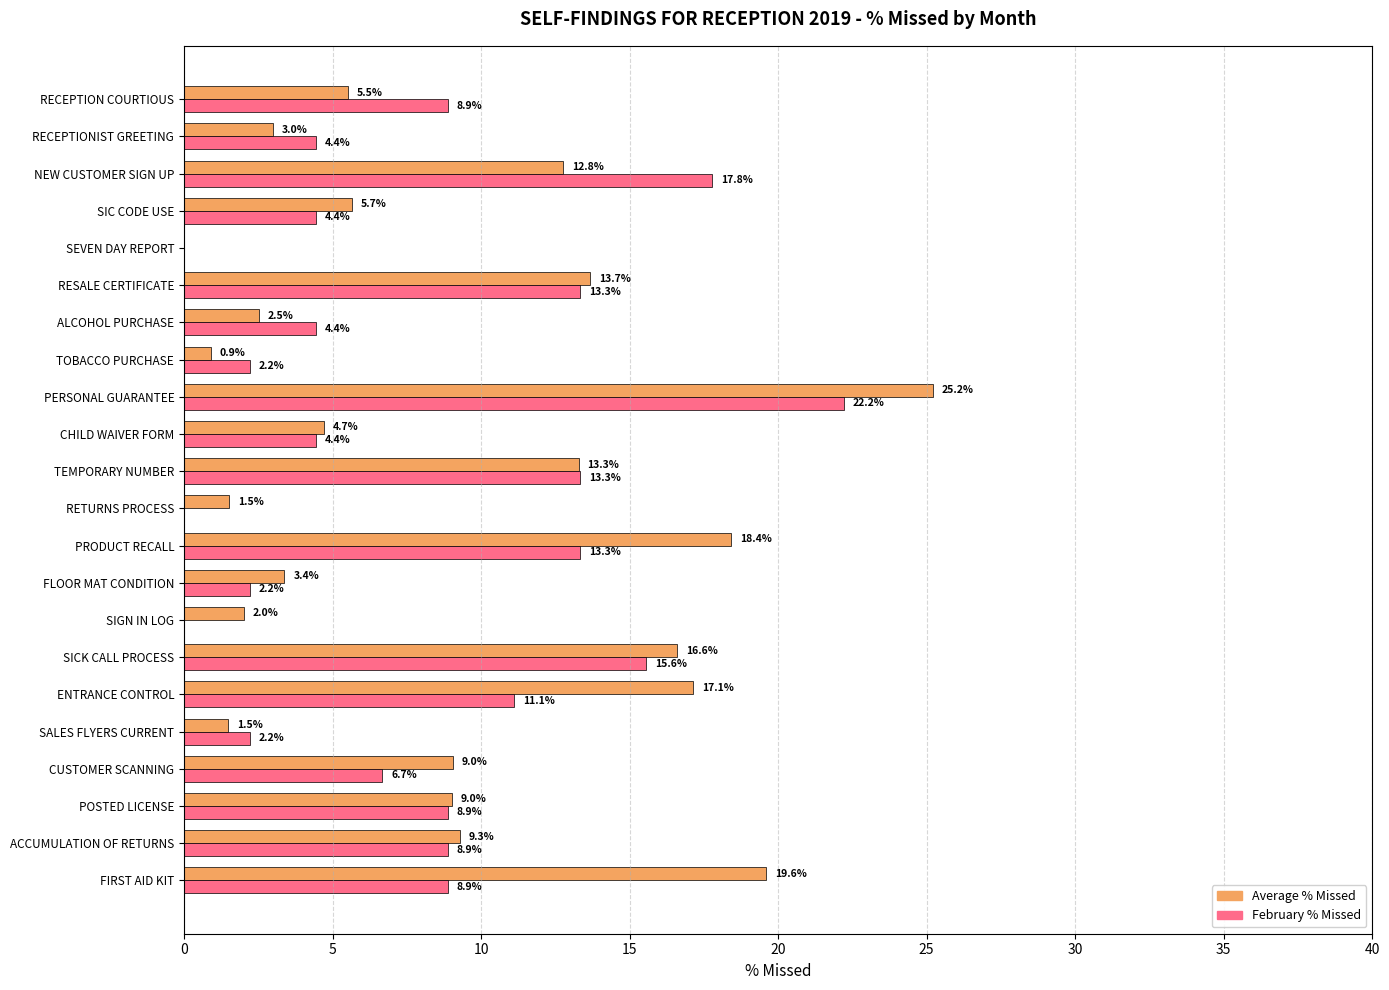

Which series has the largest total across all categories?

Average % Missed